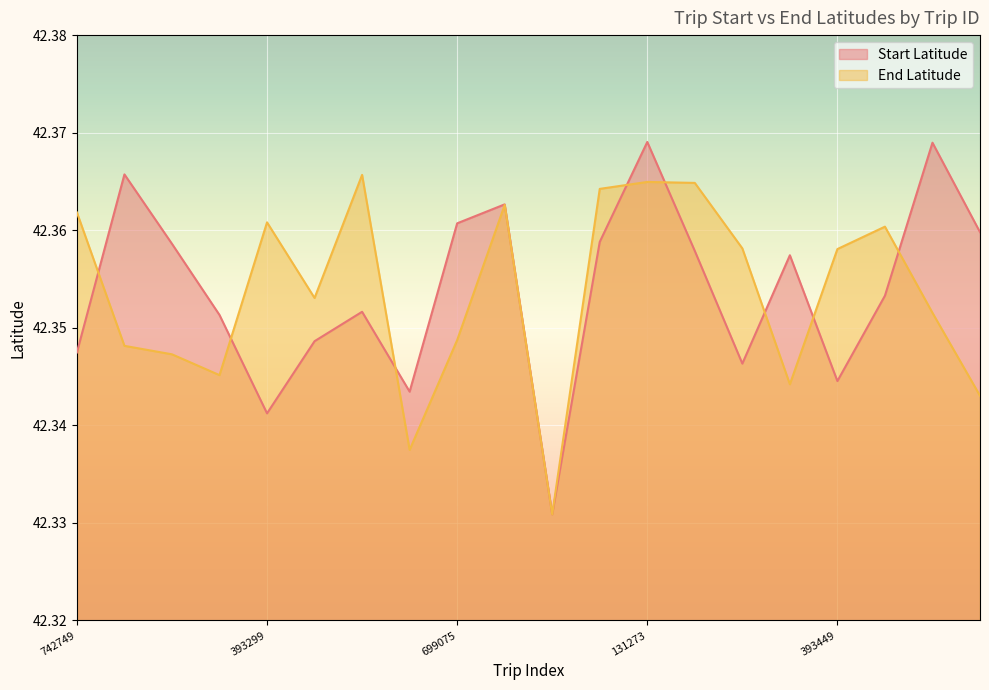

At which category does End Latitude reach its first local peak?

393299